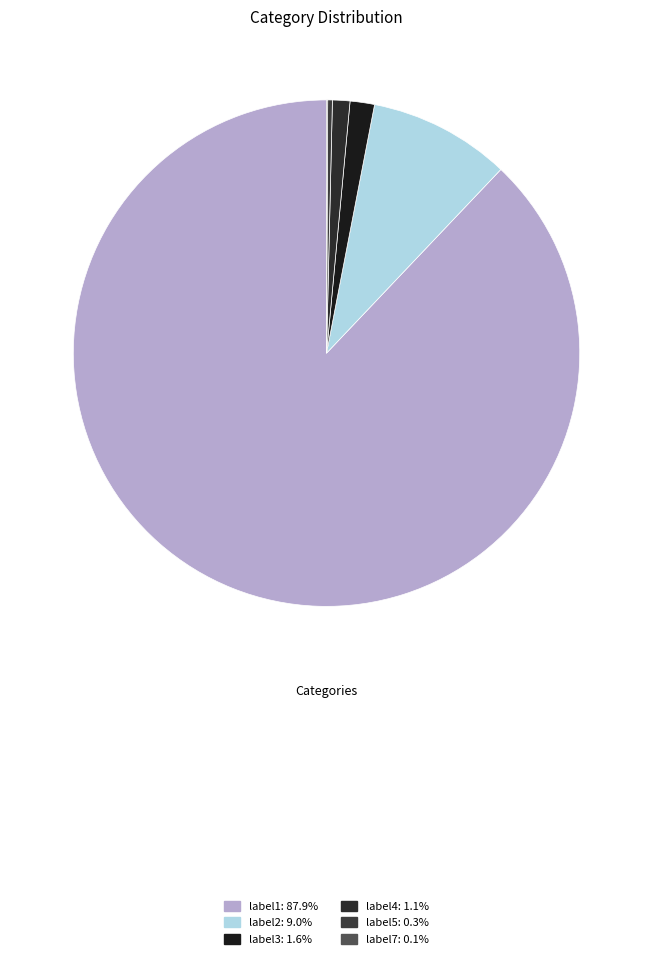

What percentage is NOT represented by label1?

12.1%